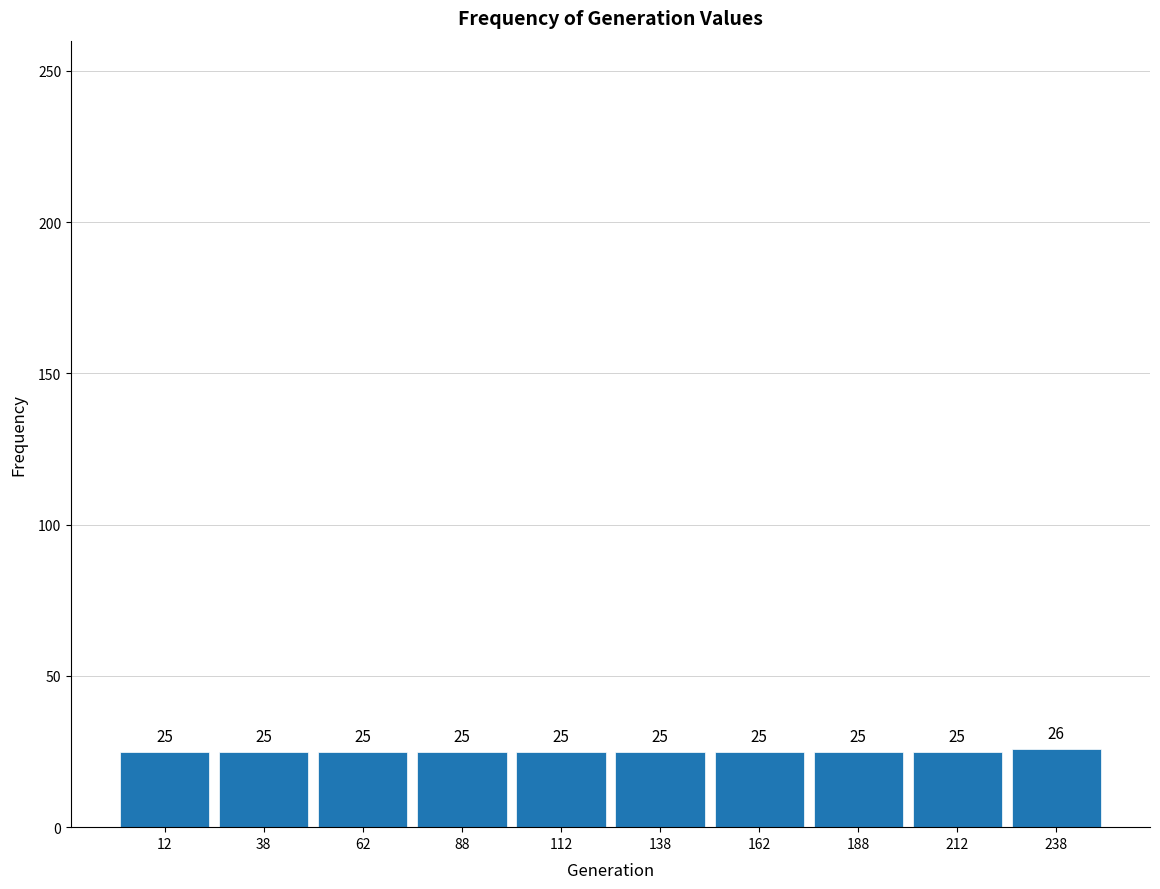

What is the height of the bar covering 100 to 125 on the x-axis?

25